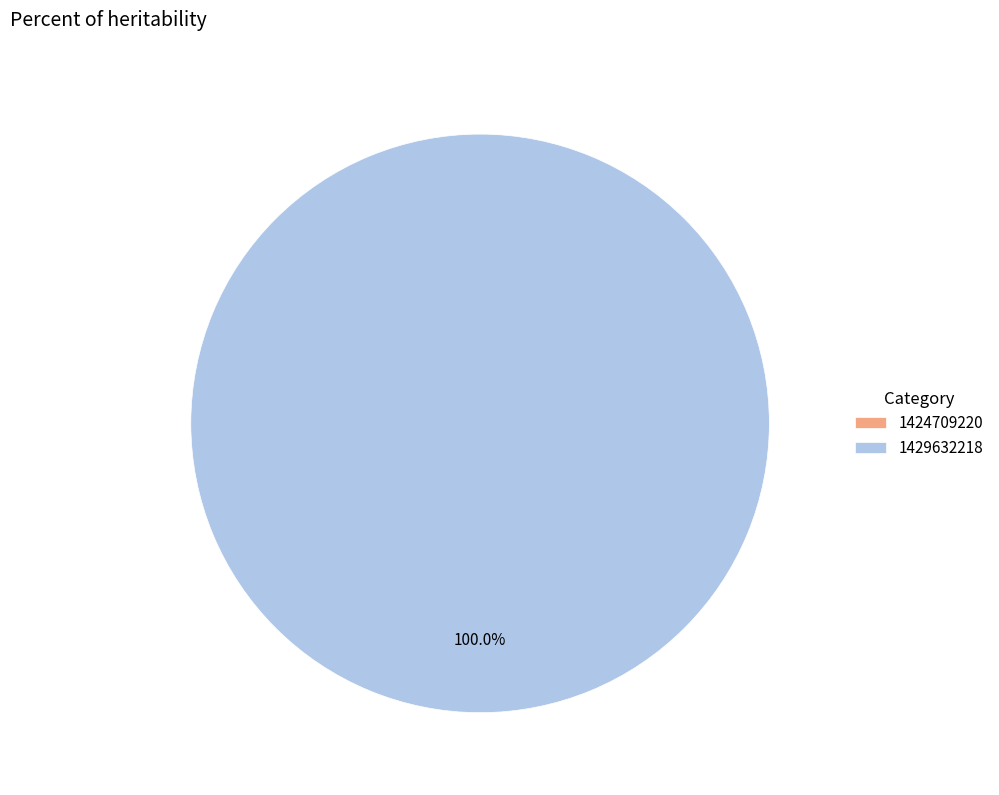

Does any single category account for the majority?

Yes